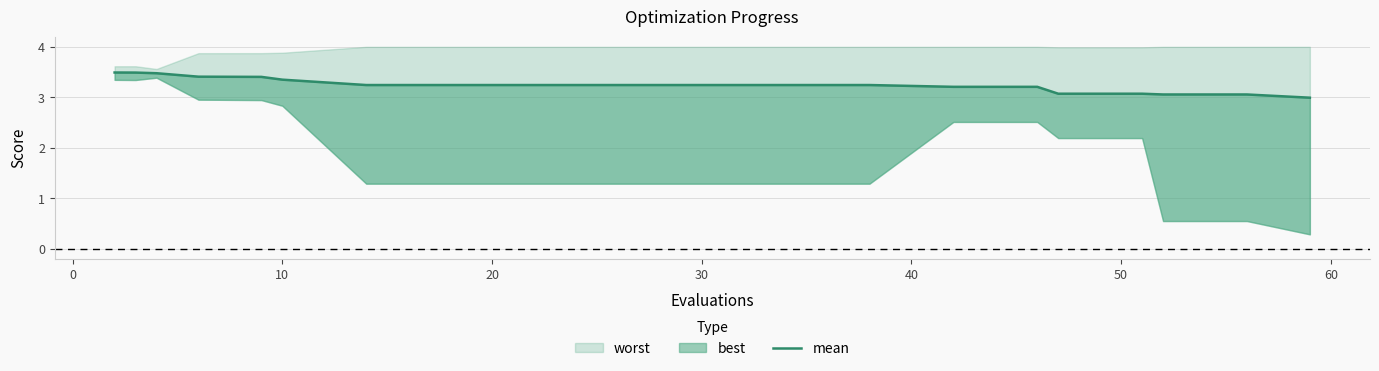

The chart shows a value of 0.8 at 30. True or false?

False